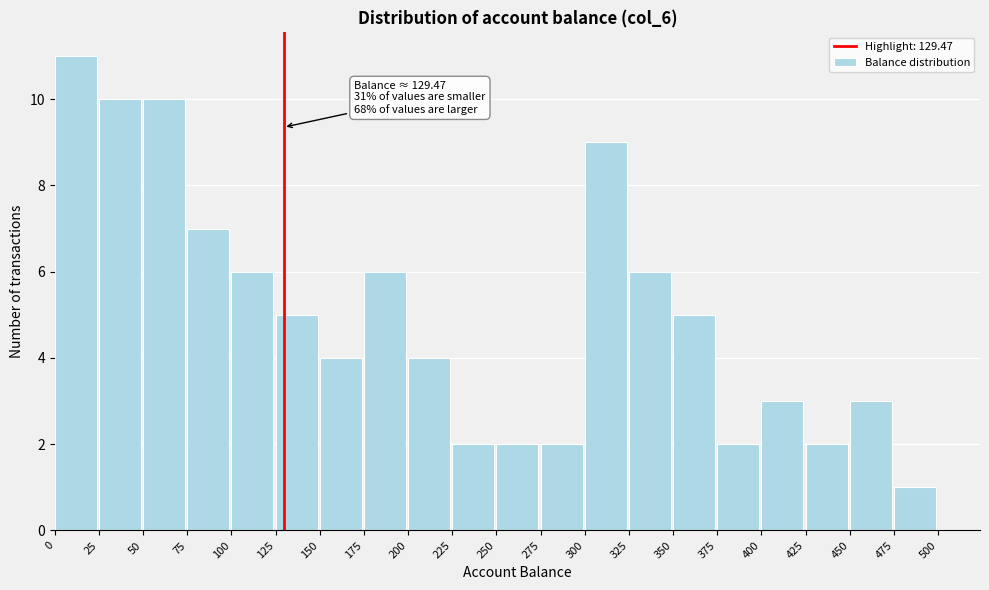

Over which range of the x-axis is the bar tallest?

0 to 25